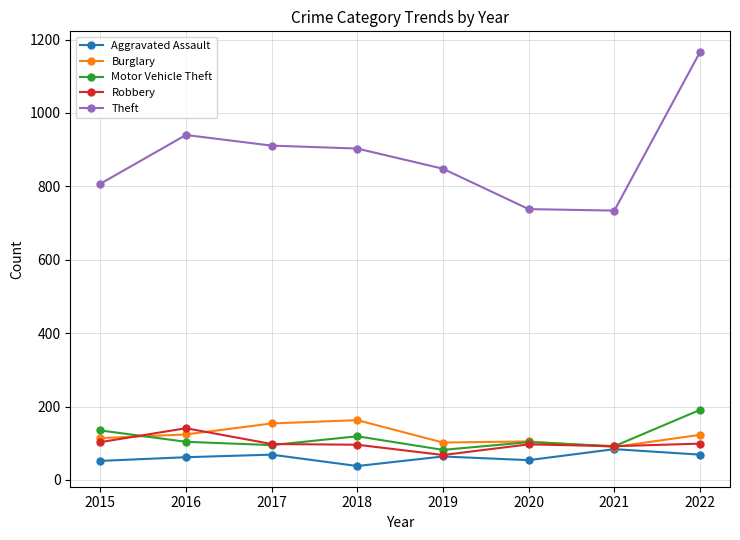

At which label does Robbery reach its minimum?

2019